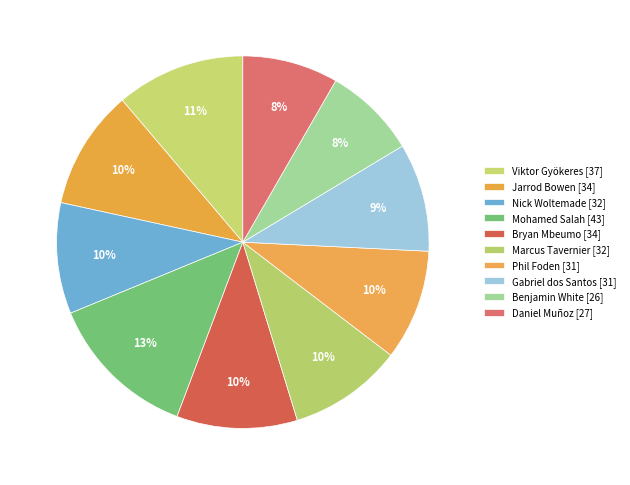

How many segments does this pie chart have?

10